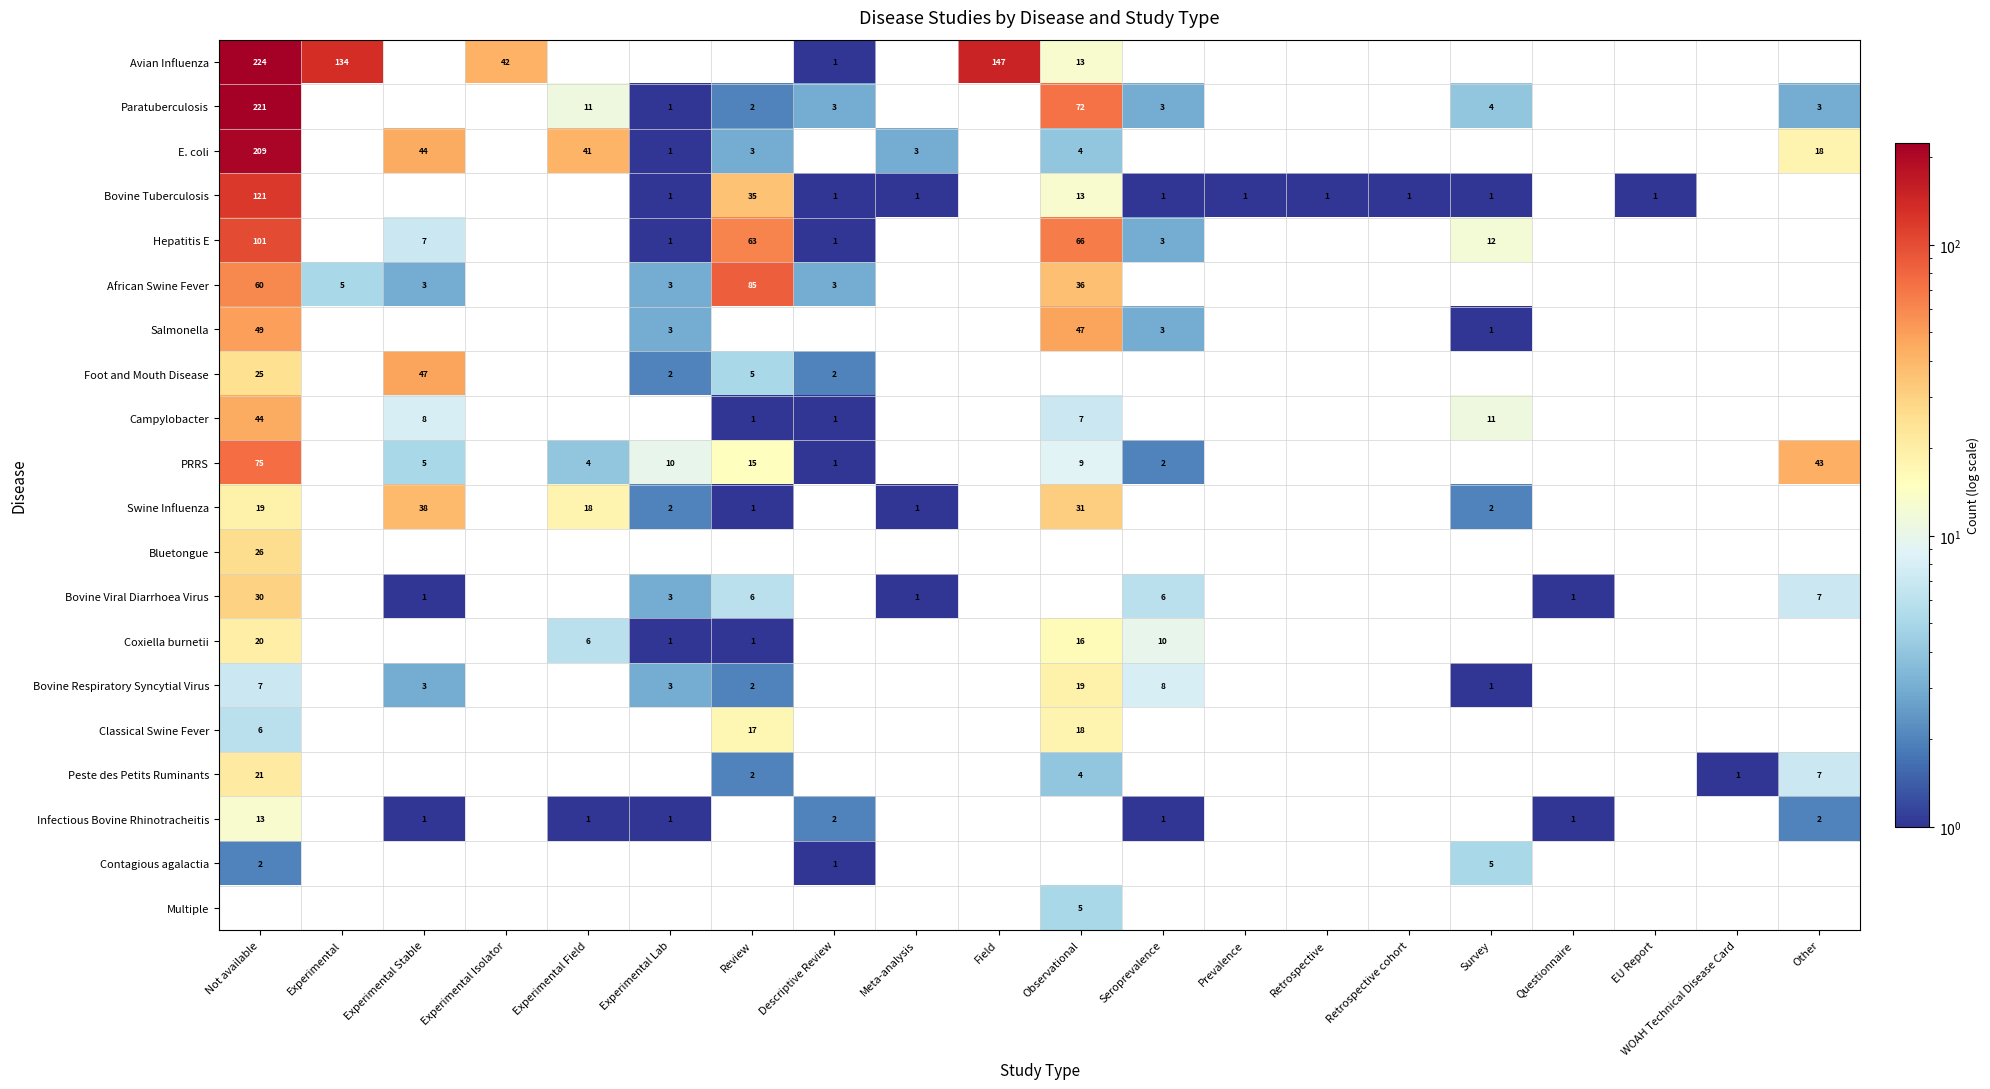

The value of Peste des Petits Ruminants at Observational is 4. True or false?

True